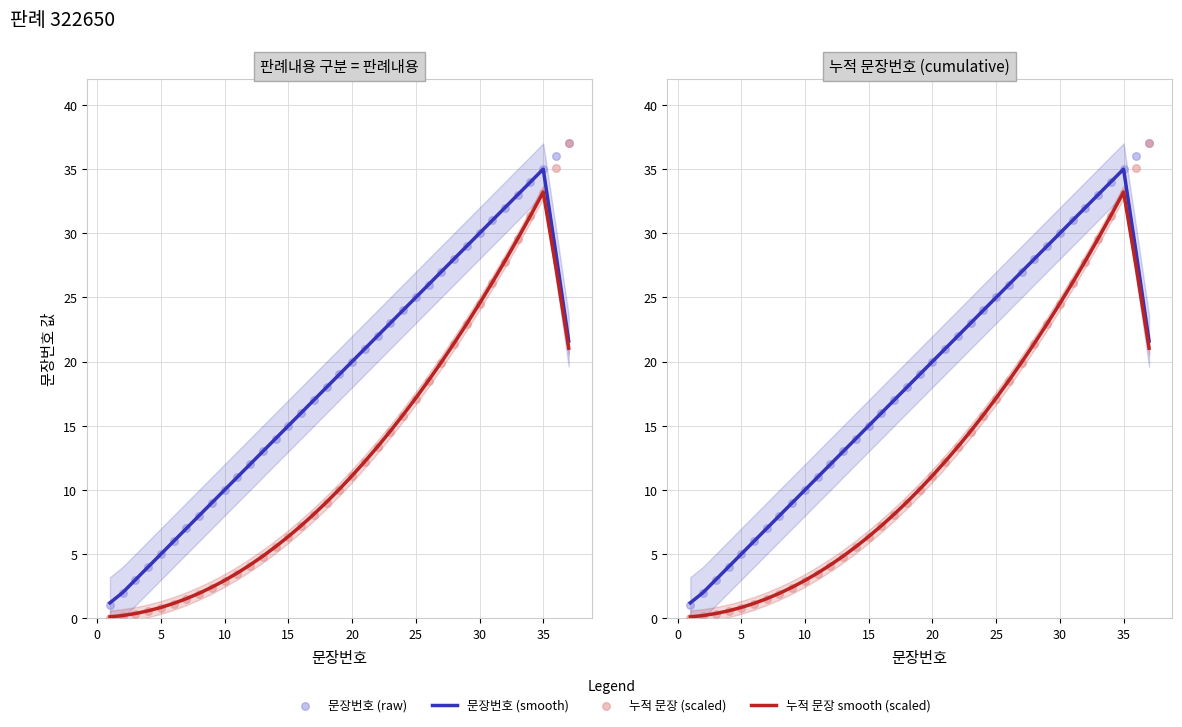

Which series reaches the minimum Y coordinate?

누적 문장 (scaled)